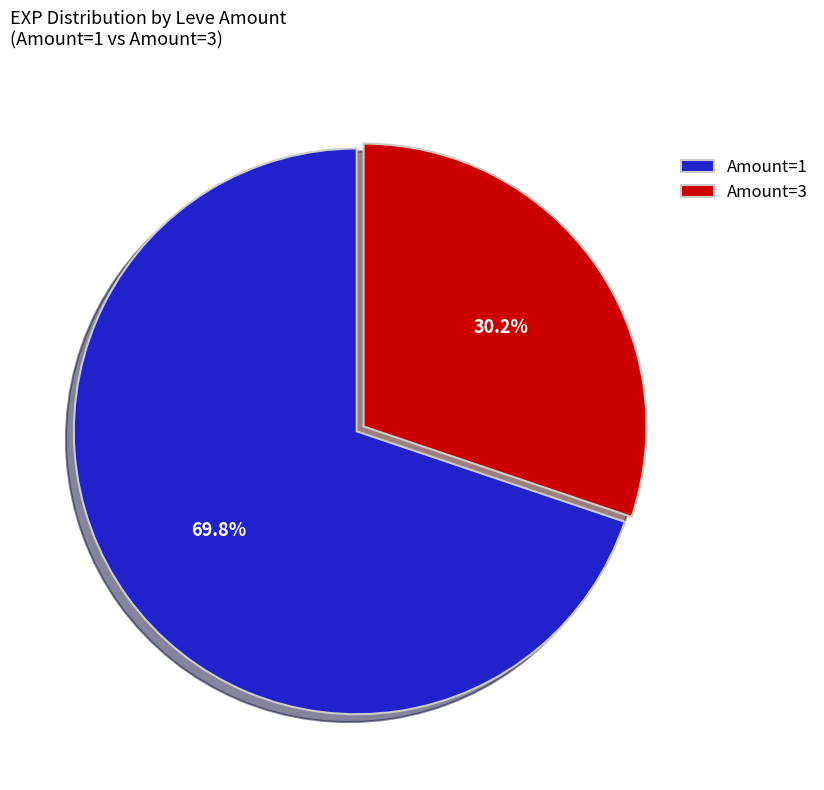

Is the sum of Amount=3 and Amount=1 greater than half?

Yes